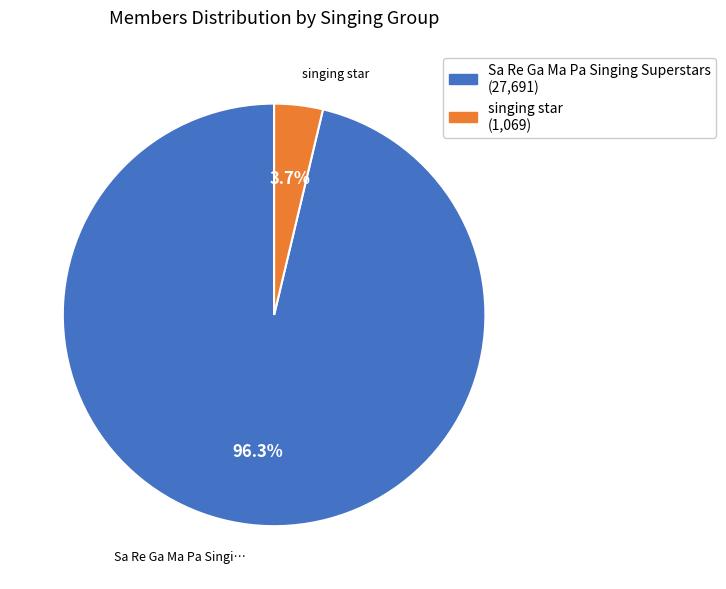

Which slice is the smallest?

singing star